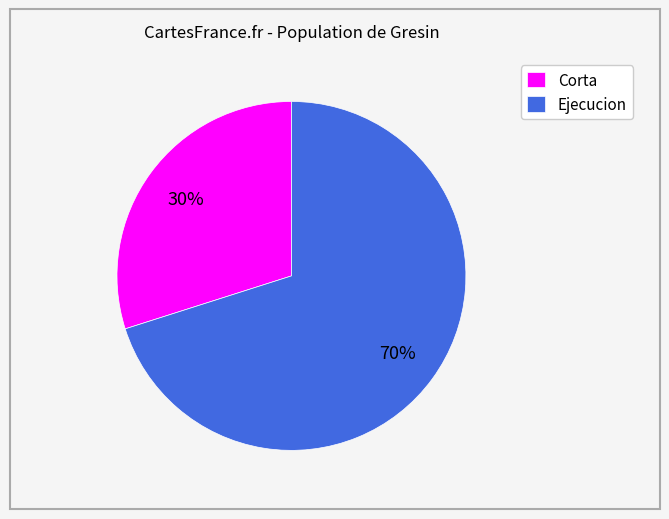

How many segments does this pie chart have?

2